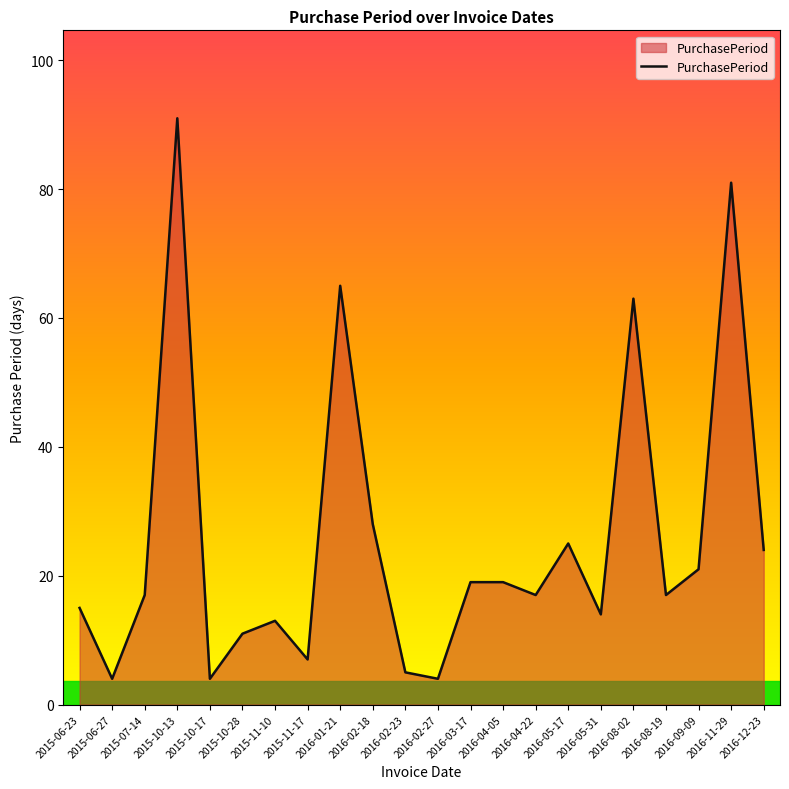

What is the sum of all values?

564